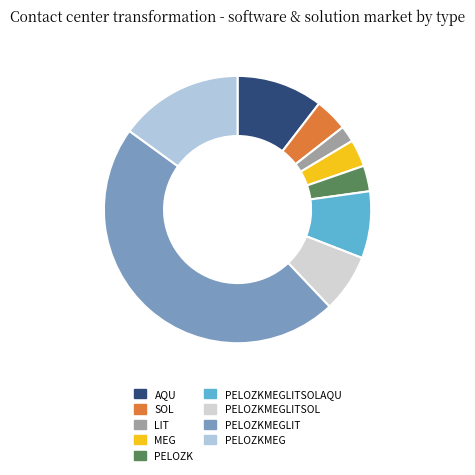

Does PELOZKMEGLIT represent more than half of the total?

No